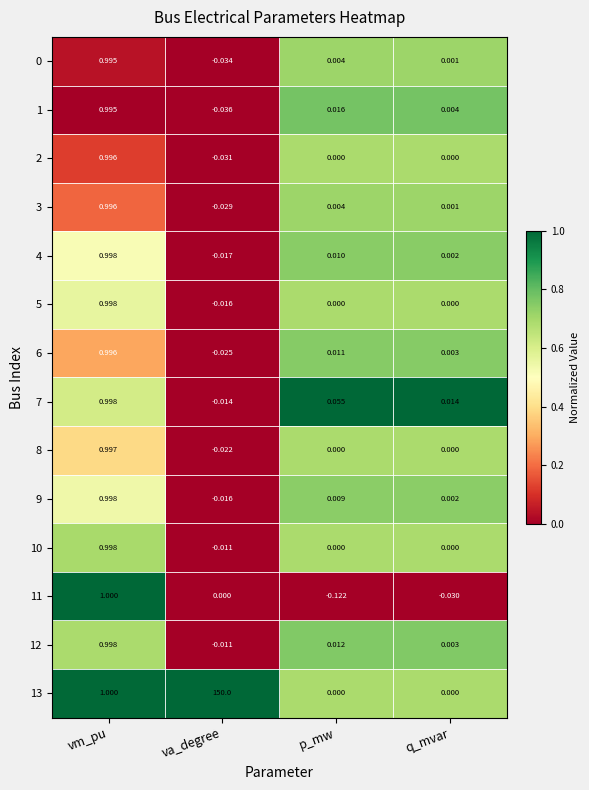

List the labels in order of 11 value, smallest first.

p_mw, q_mvar, va_degree, vm_pu